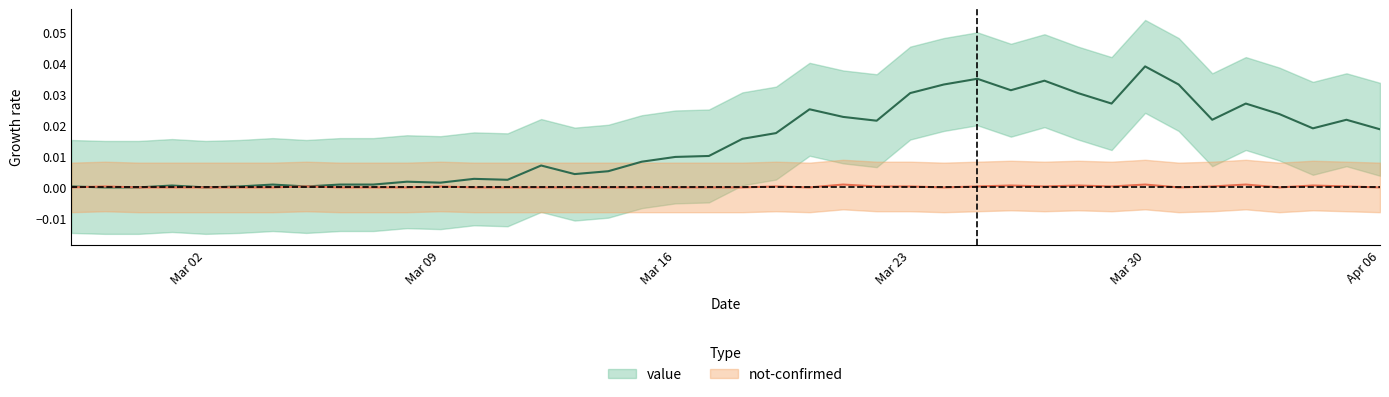

True or false: value and not-confirmed intersect in this chart.

True